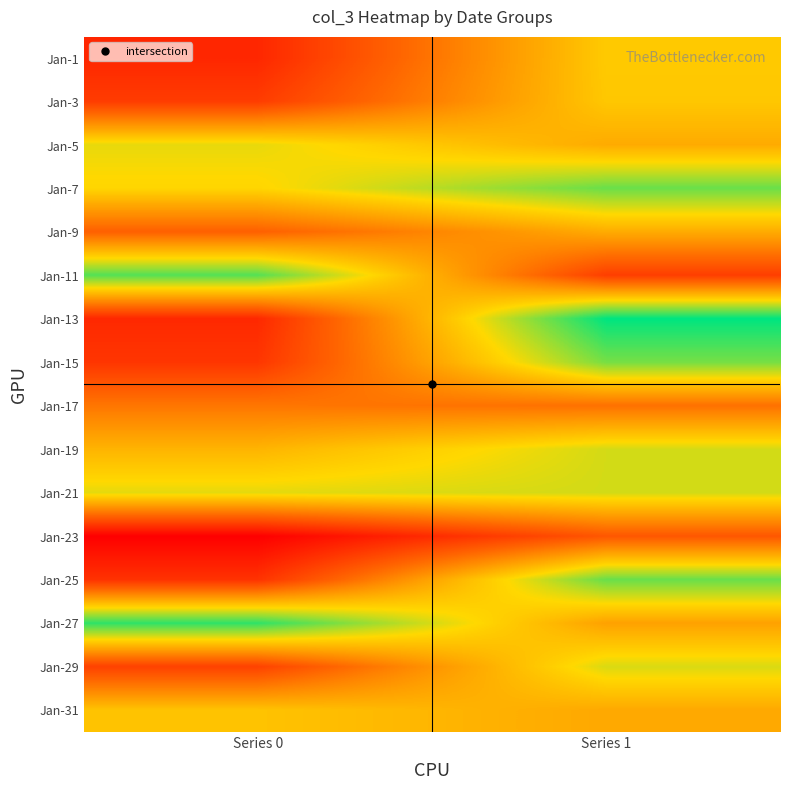

At how many categories does at least one series exceed 0?

2